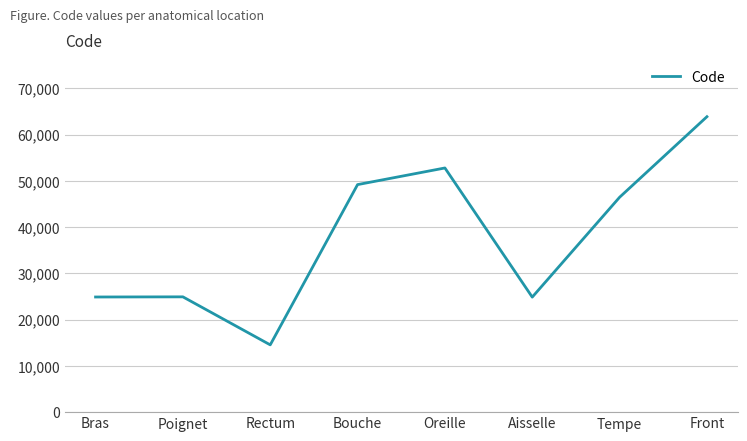

Which has a higher value, Bouche or Oreille?

Oreille